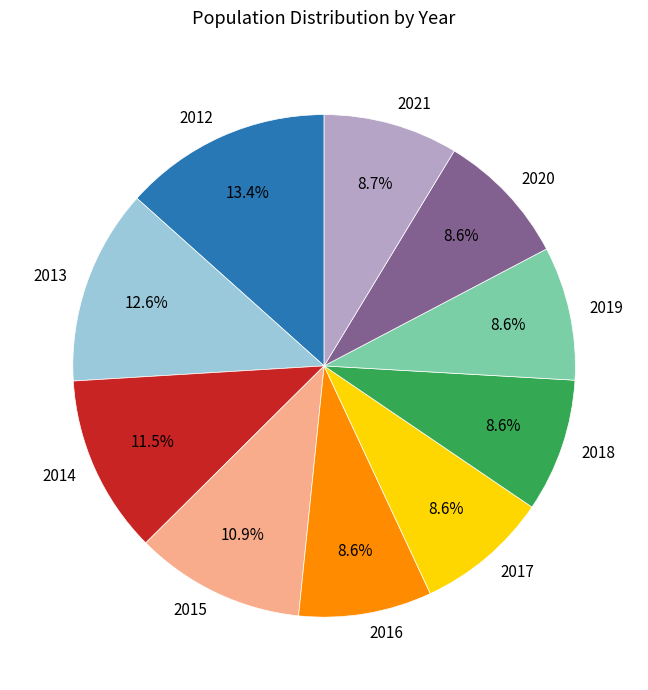

Is 2016 the majority of the pie?

No